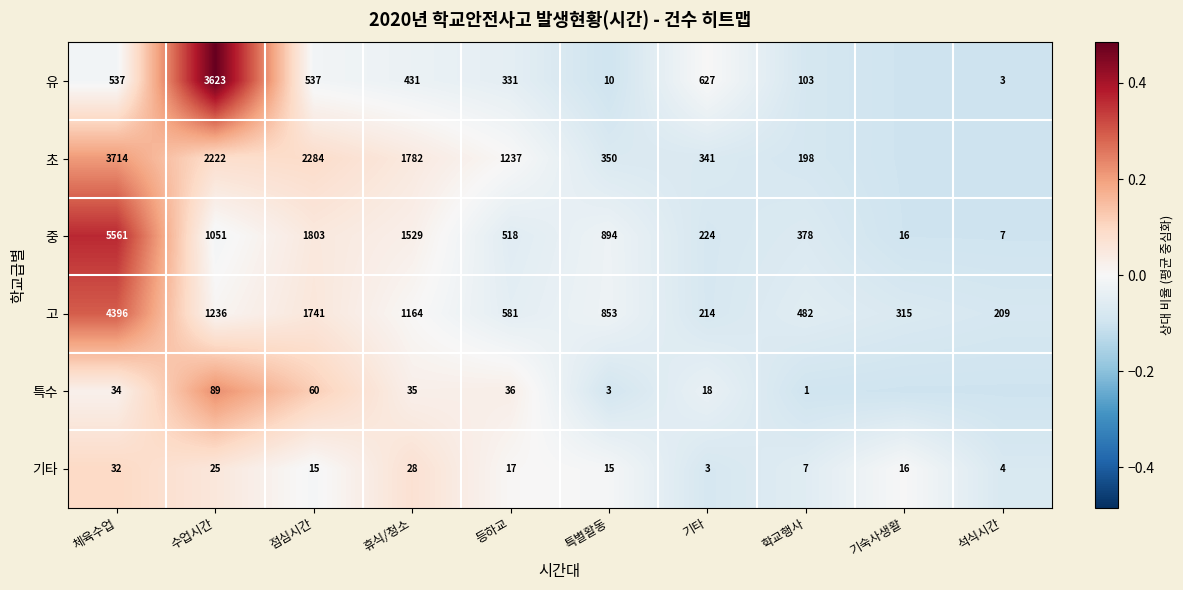

What is the spread (max minus min) of values at 수업시간?

3598.0